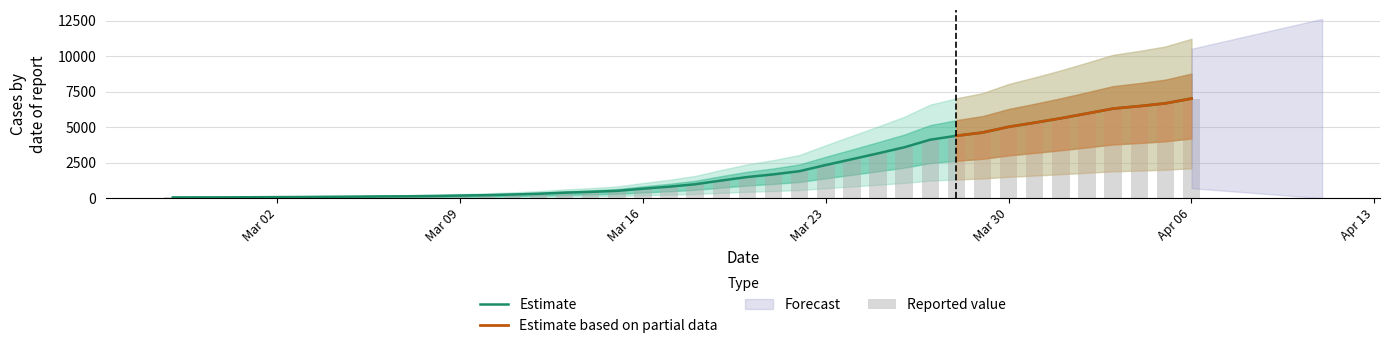

Are the bars grouped side by side (vs. stacked)?

No